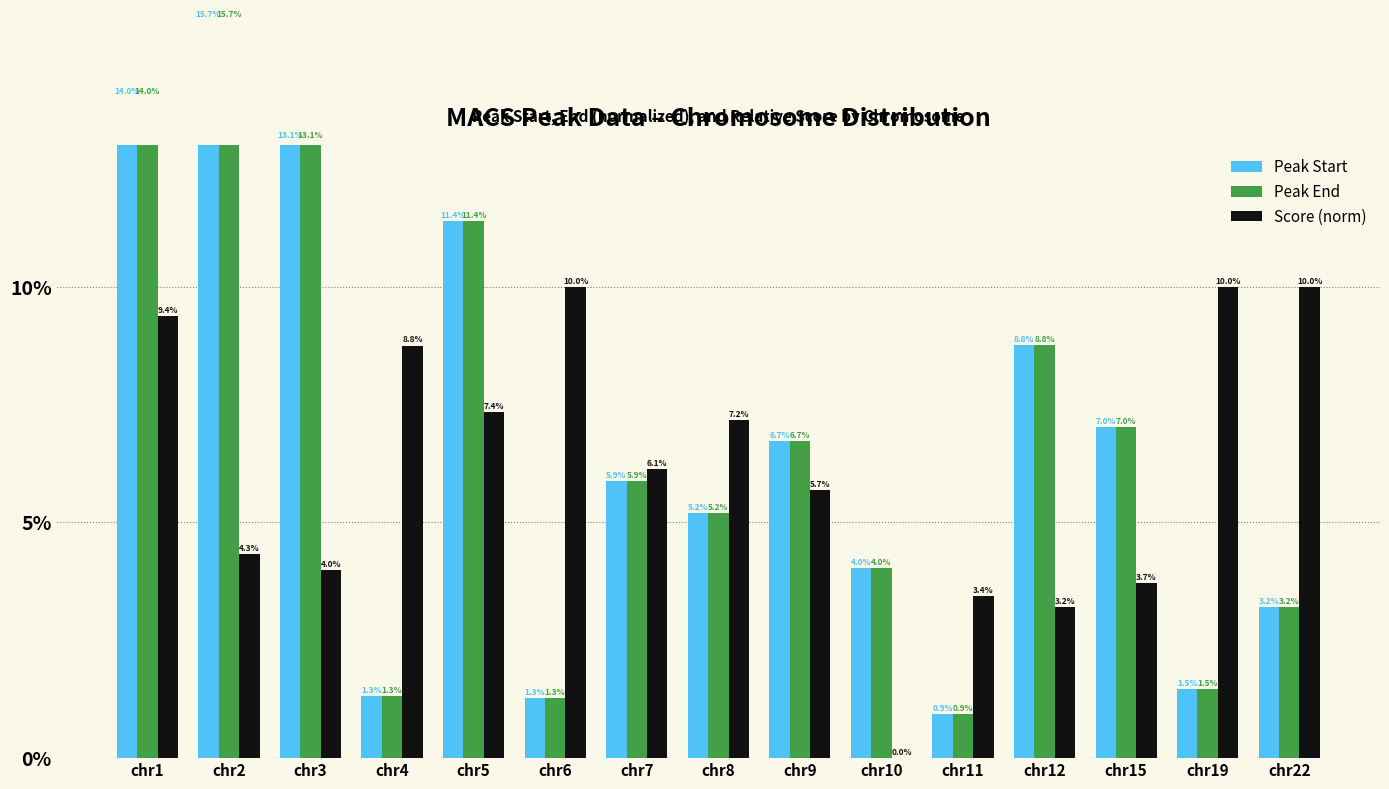

Which category has the lowest value in the Peak End series?

chr11